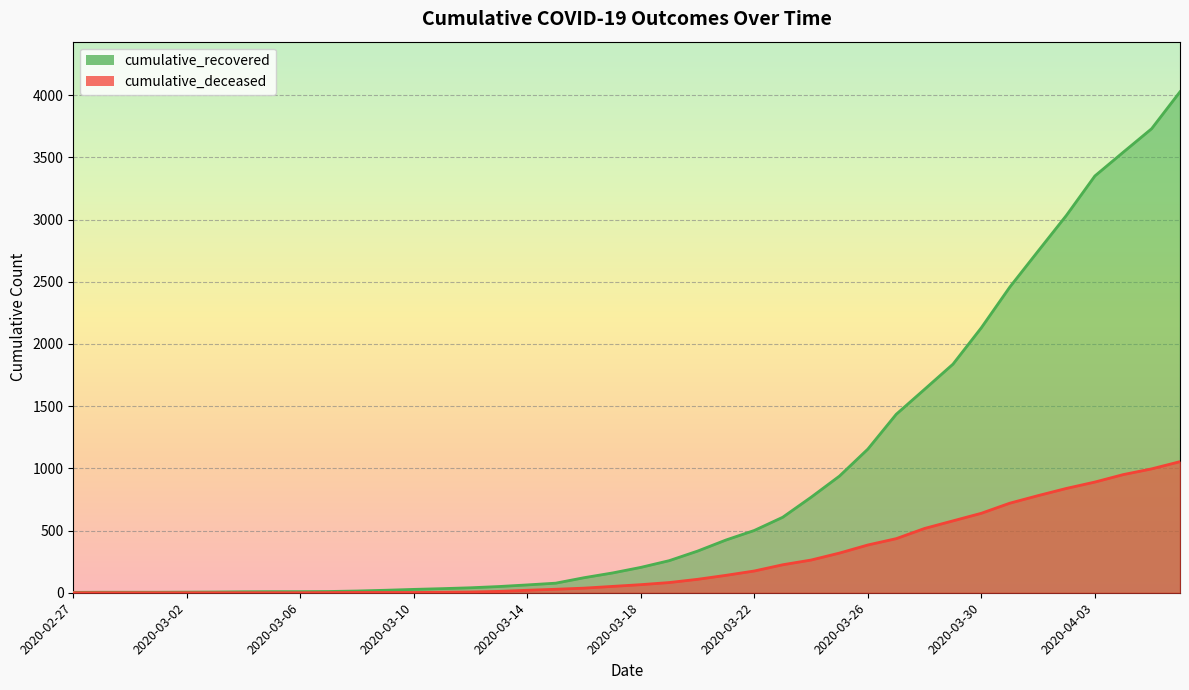

Which series changed the most between 2020-03-15 and 2020-03-21?

cumulative_recovered